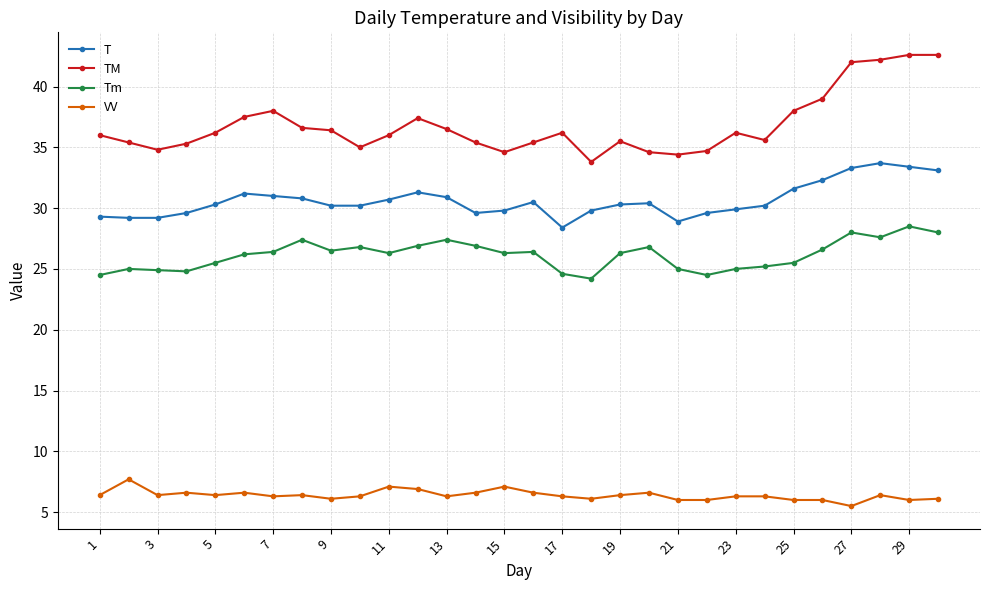

Which series has the largest total across all categories?

TM